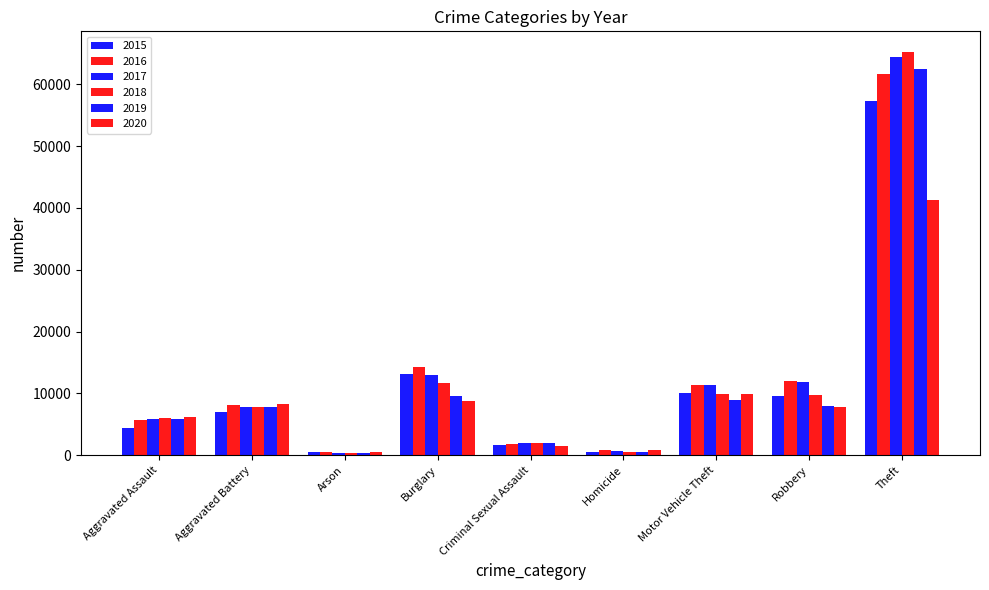

What is the highest value of the 2019 series?

62494